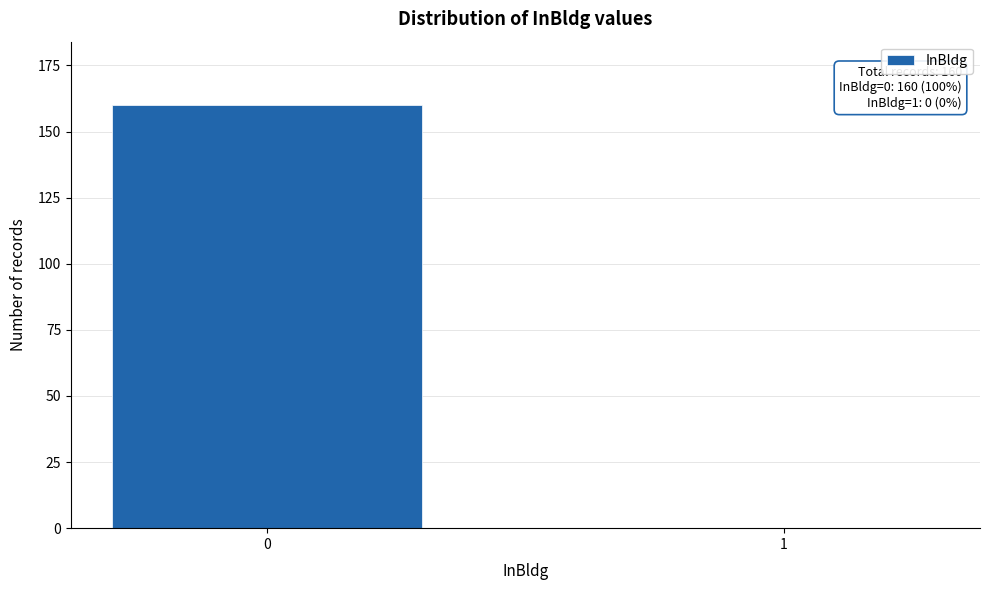

Reading left to right, what are all the values shown in this chart?

0=160	1=0